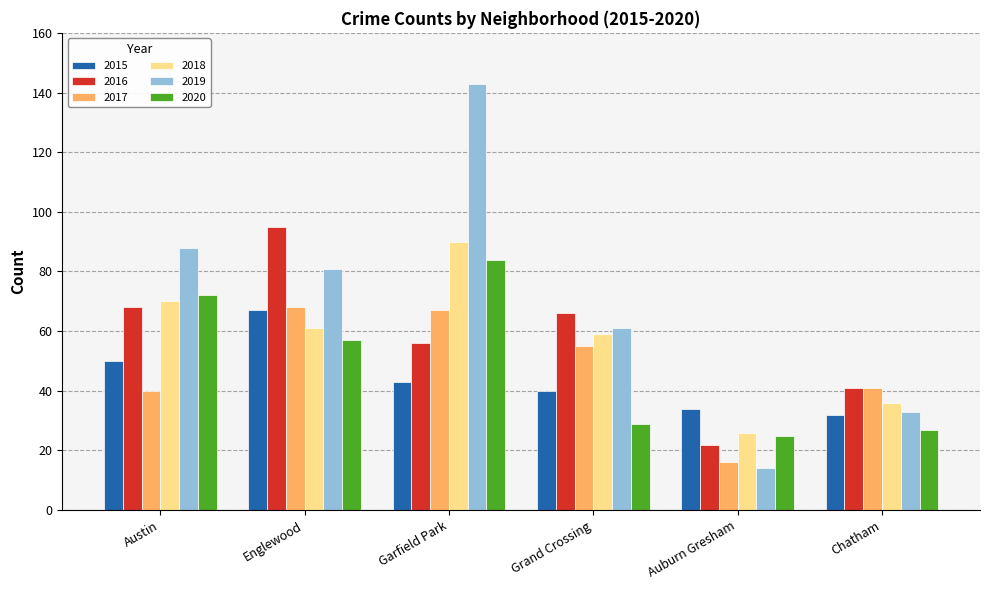

What is the spread (max minus min) of values at Austin?

48